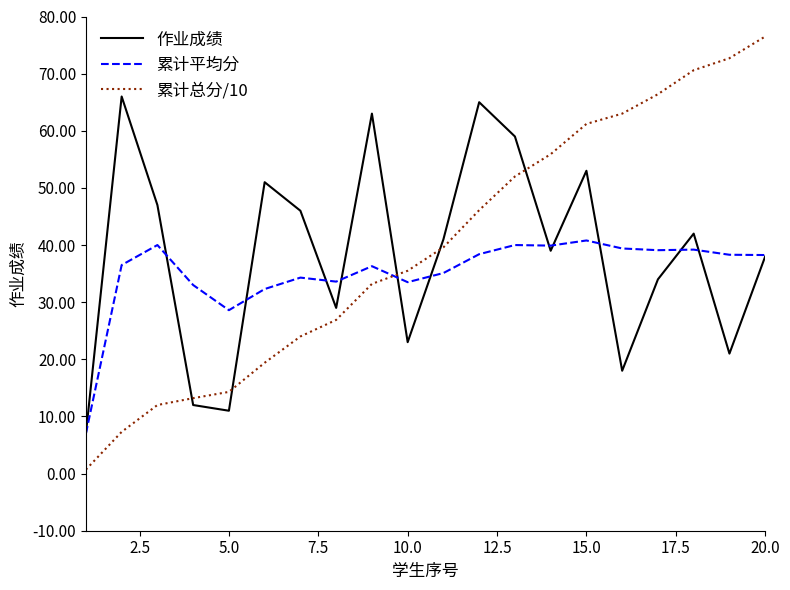

Rank the series by their maximum value, from lowest to highest.

累计平均分, 作业成绩, 累计总分/10